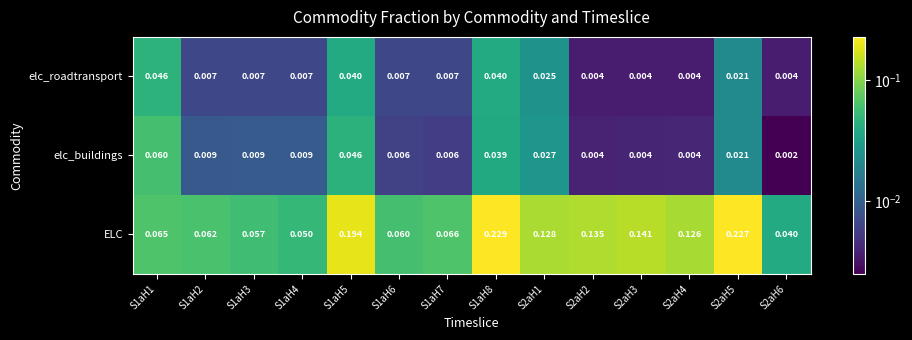

Between S1aH6 and S2aH5, which series saw the biggest shift?

ELC